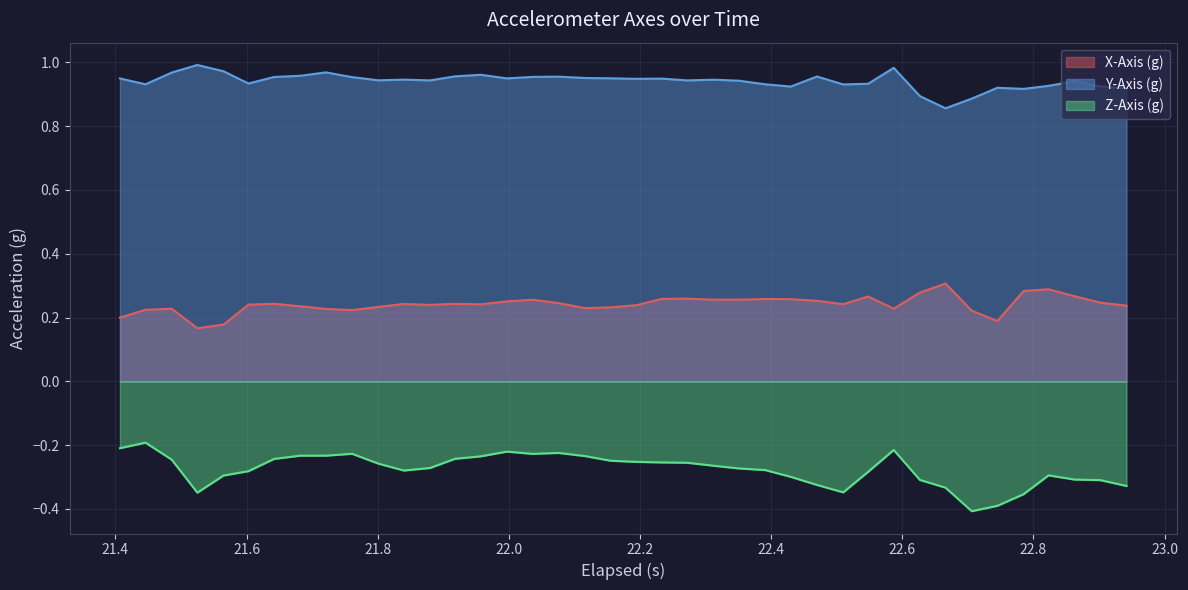

How many lines are shown in the chart?

3